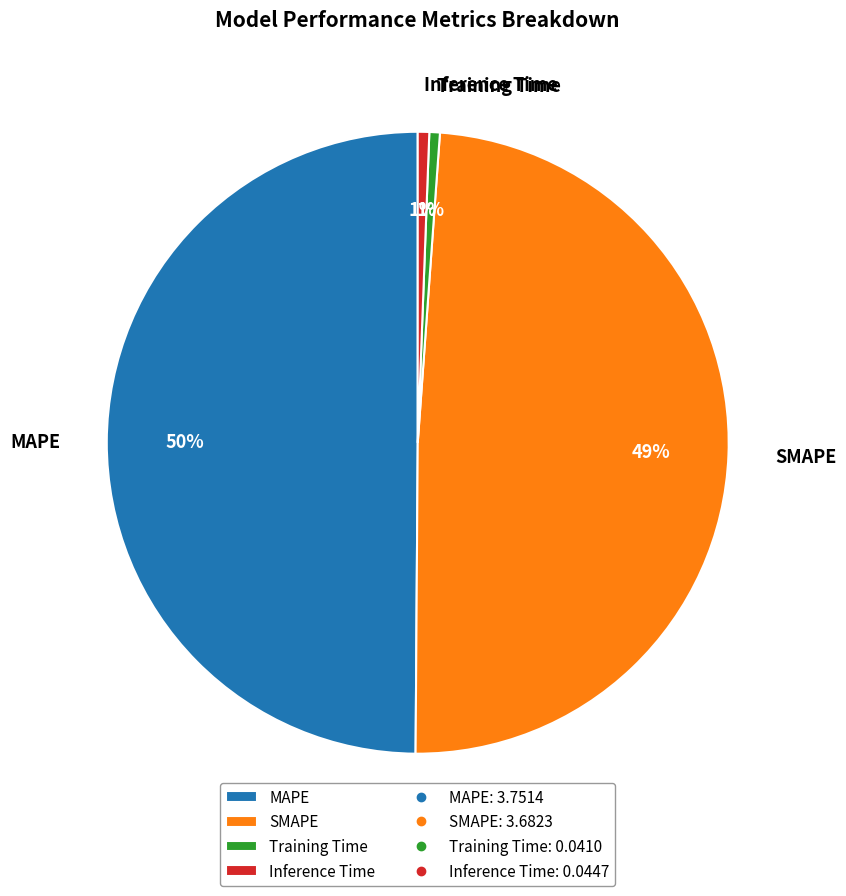

Which category has the biggest portion of the pie?

MAPE